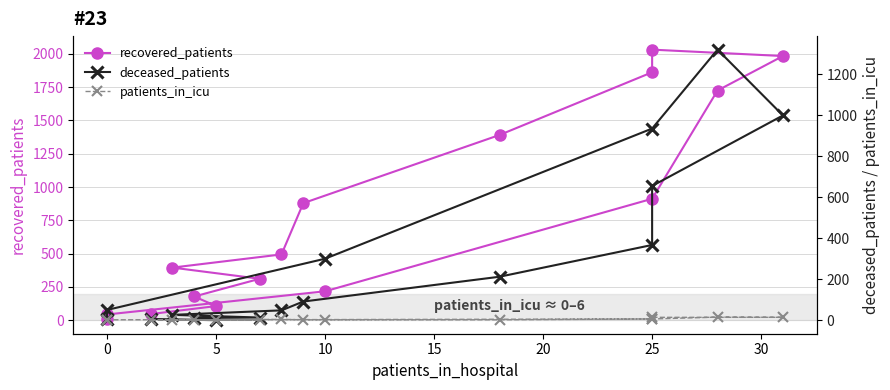

True or false: recovered_patients and deceased_patients intersect in this chart.

True